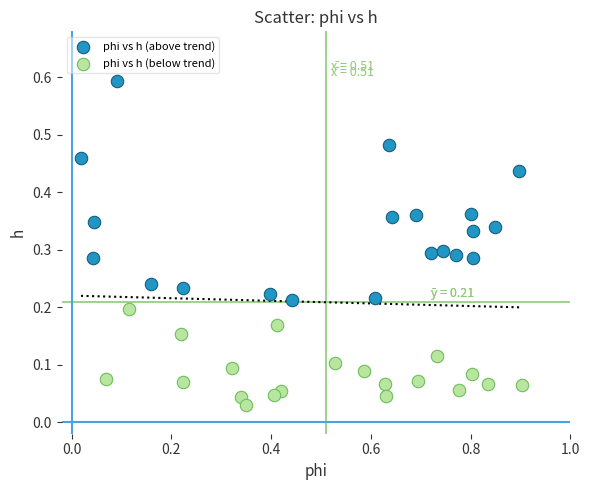

Which series has the widest spread of Y values?

phi vs h (above trend)